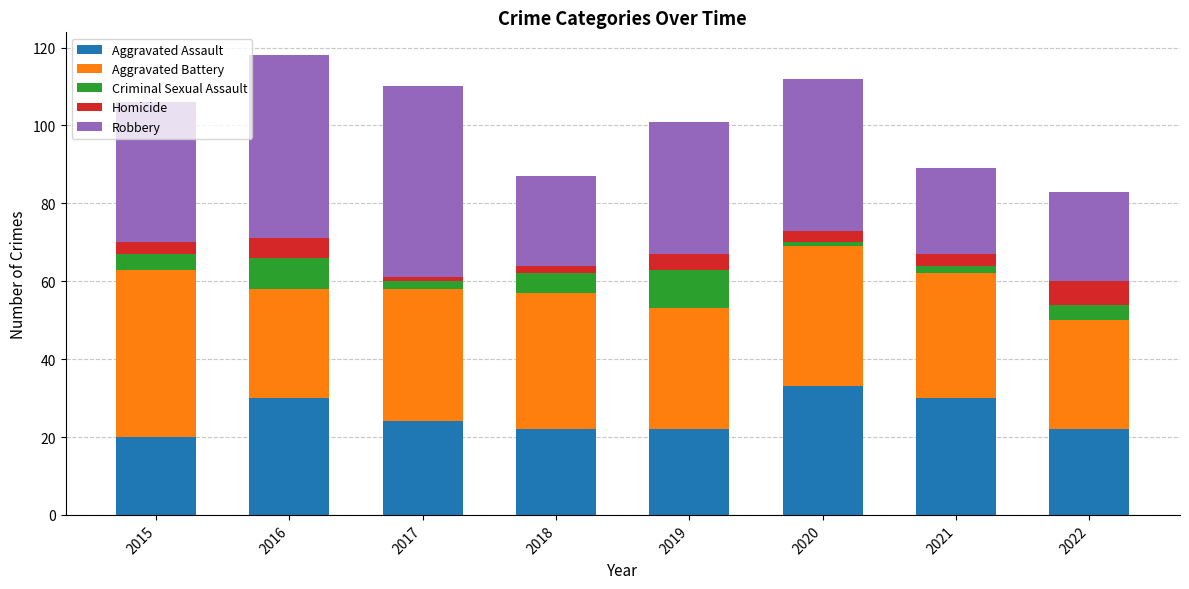

Which category has the highest value in the Aggravated Assault series?

2020